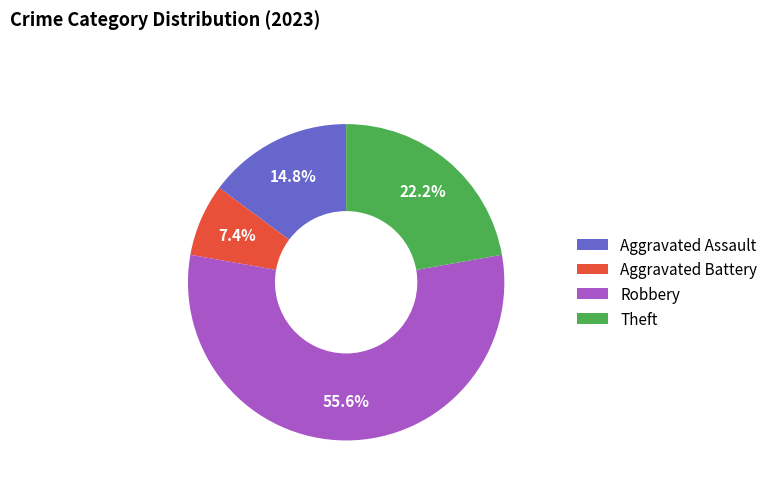

To the nearest percent, what is the difference between the largest and smallest slice percentages?

48%